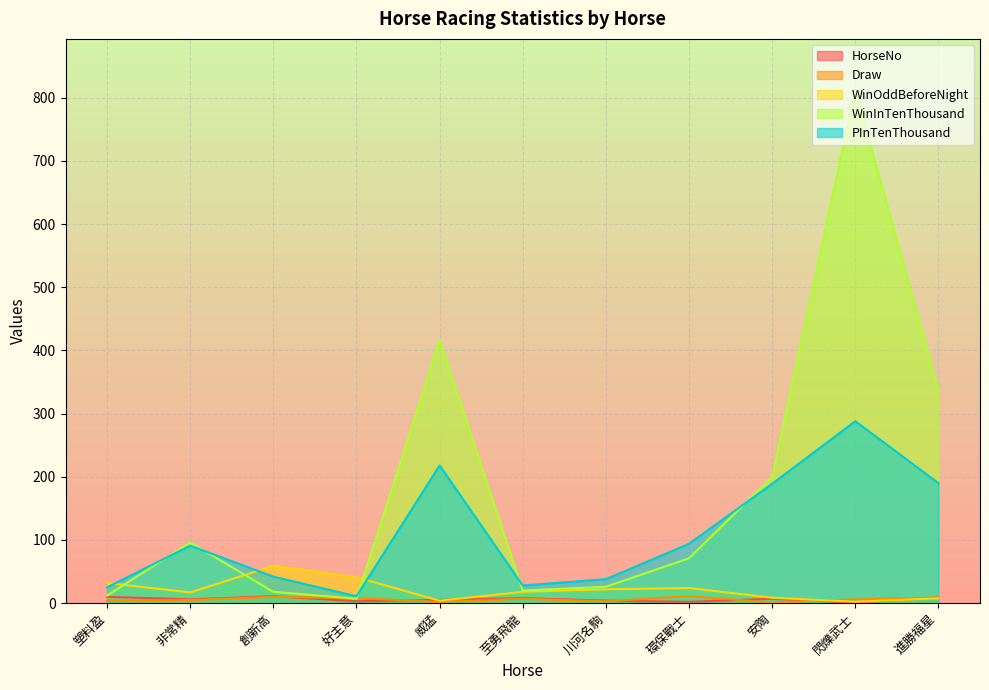

What value does the HorseNo series have at 塑料盈?

10.0